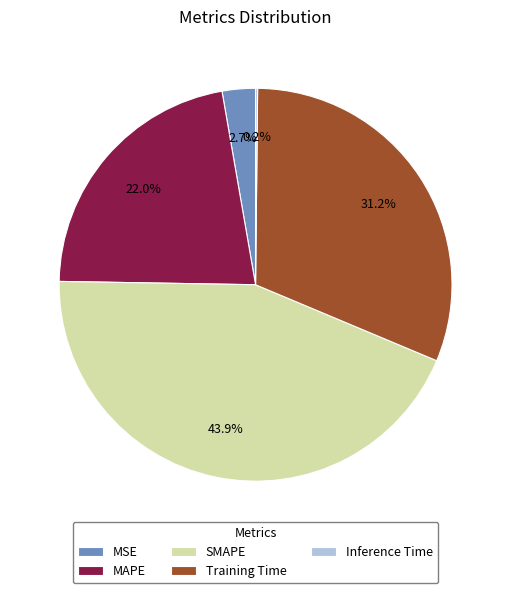

Which category has the biggest portion of the pie?

SMAPE